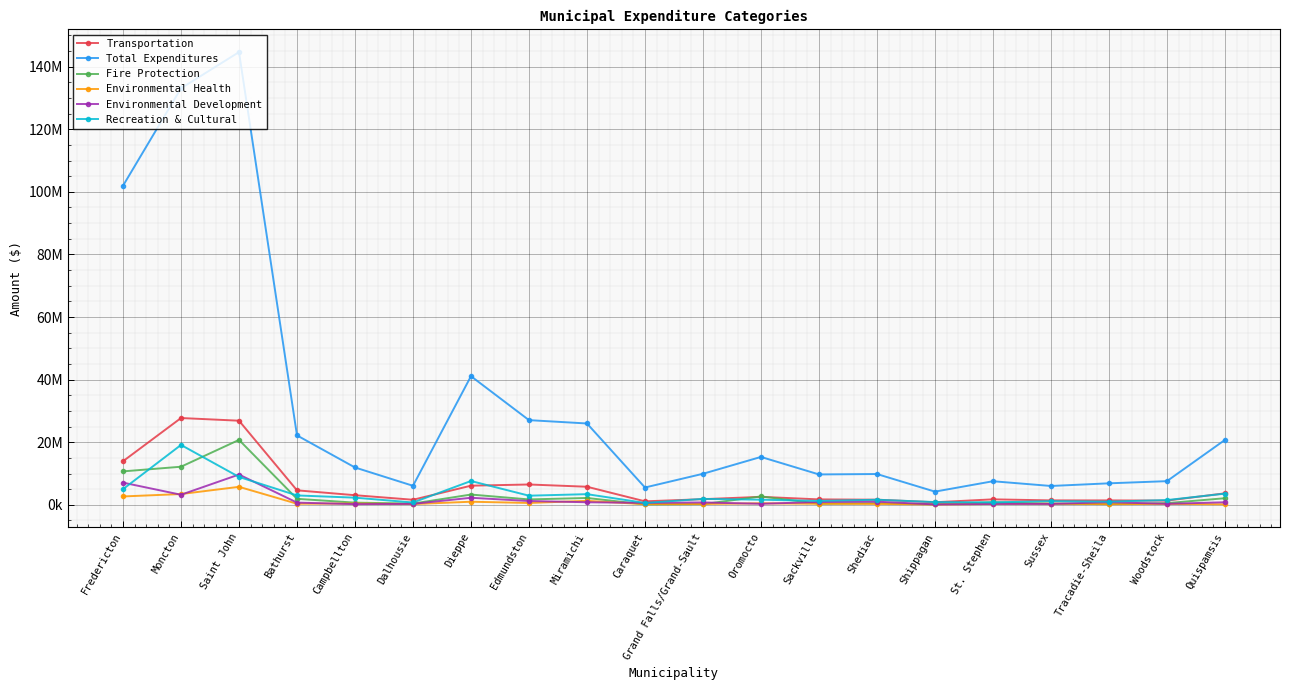

What is the highest value of the Total Expenditures series?

144642653